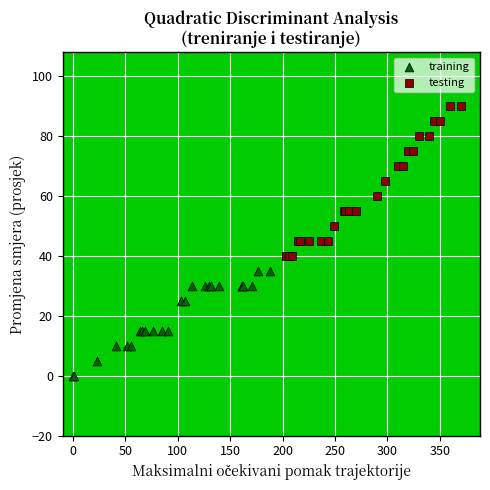

Which series contains the highest Y value?

testing